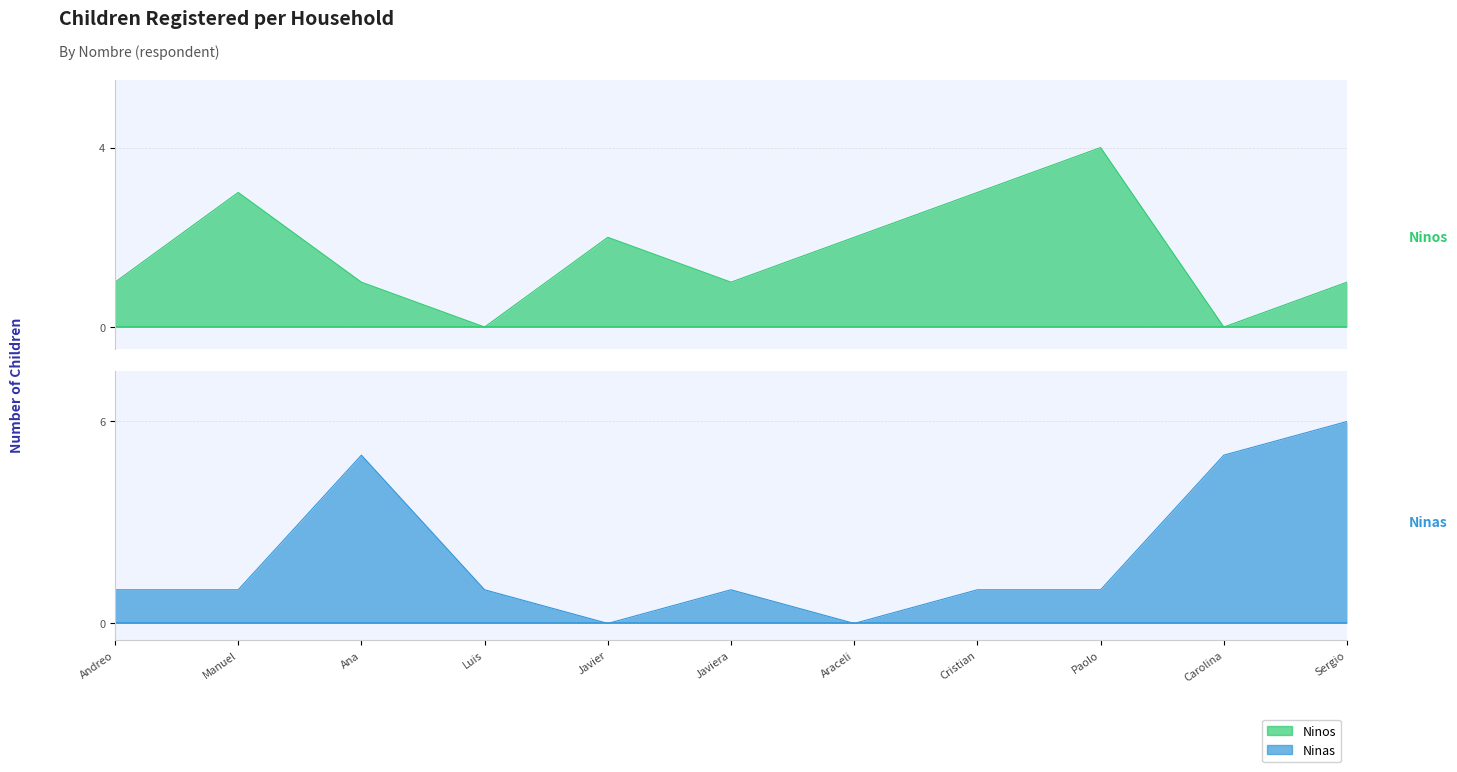

At how many categories does at least one series exceed 3?

4